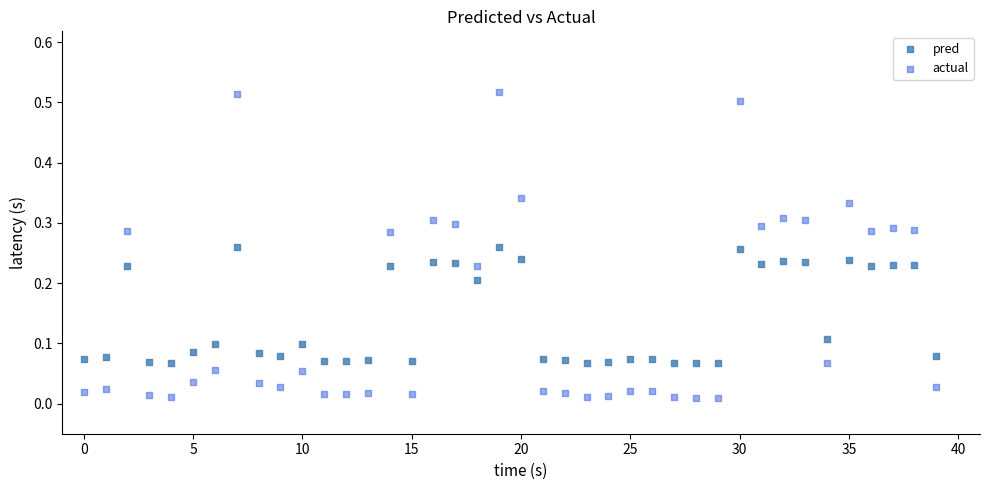

Which series has the widest spread of Y values?

actual